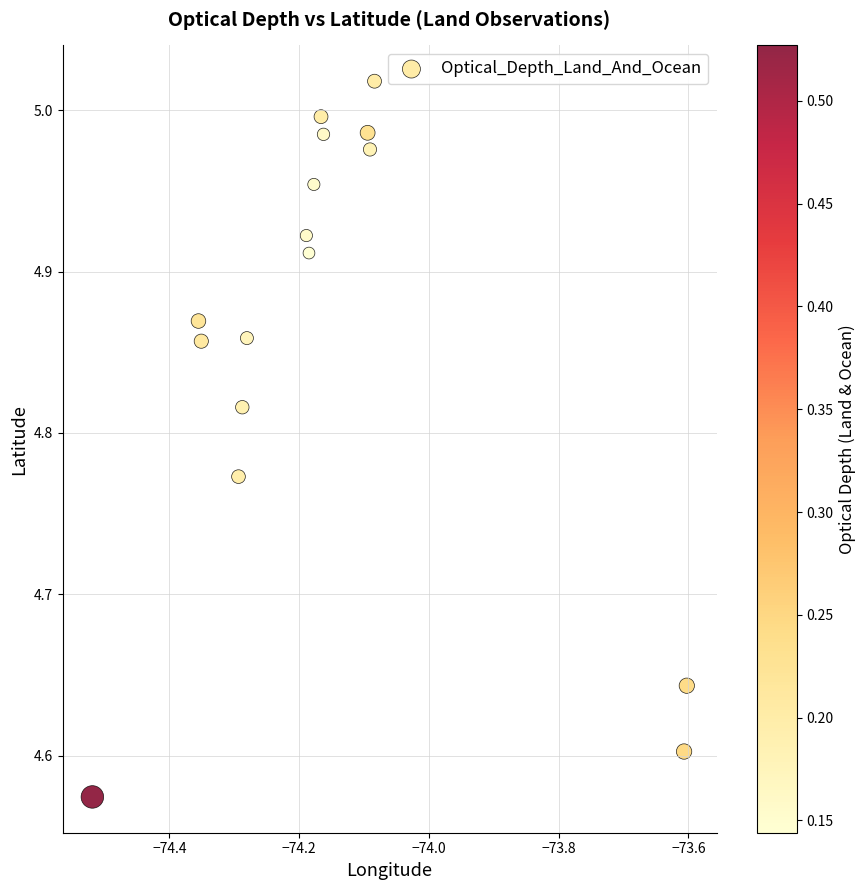

What is the range of X values (max minus min)?

0.9